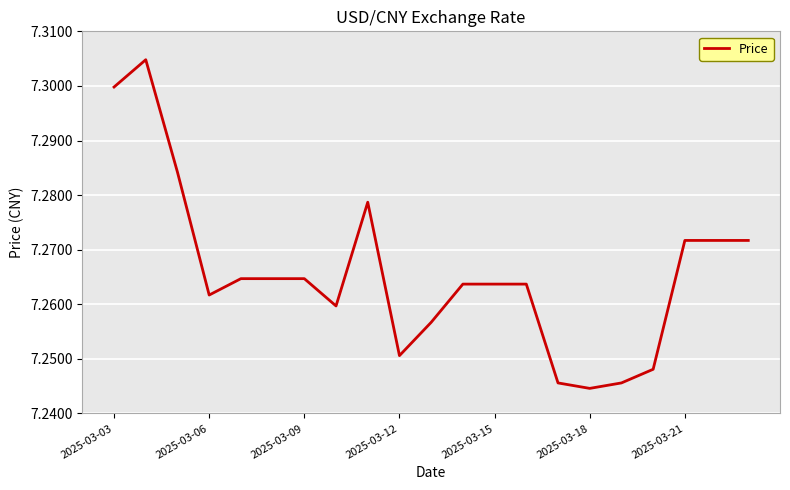

What is the difference between the maximum and minimum values?

0.1